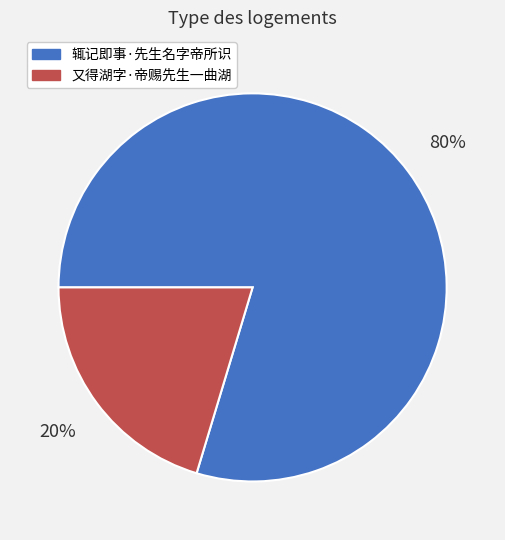

Which category accounts for the majority?

辄记即事·先生名字帝所识